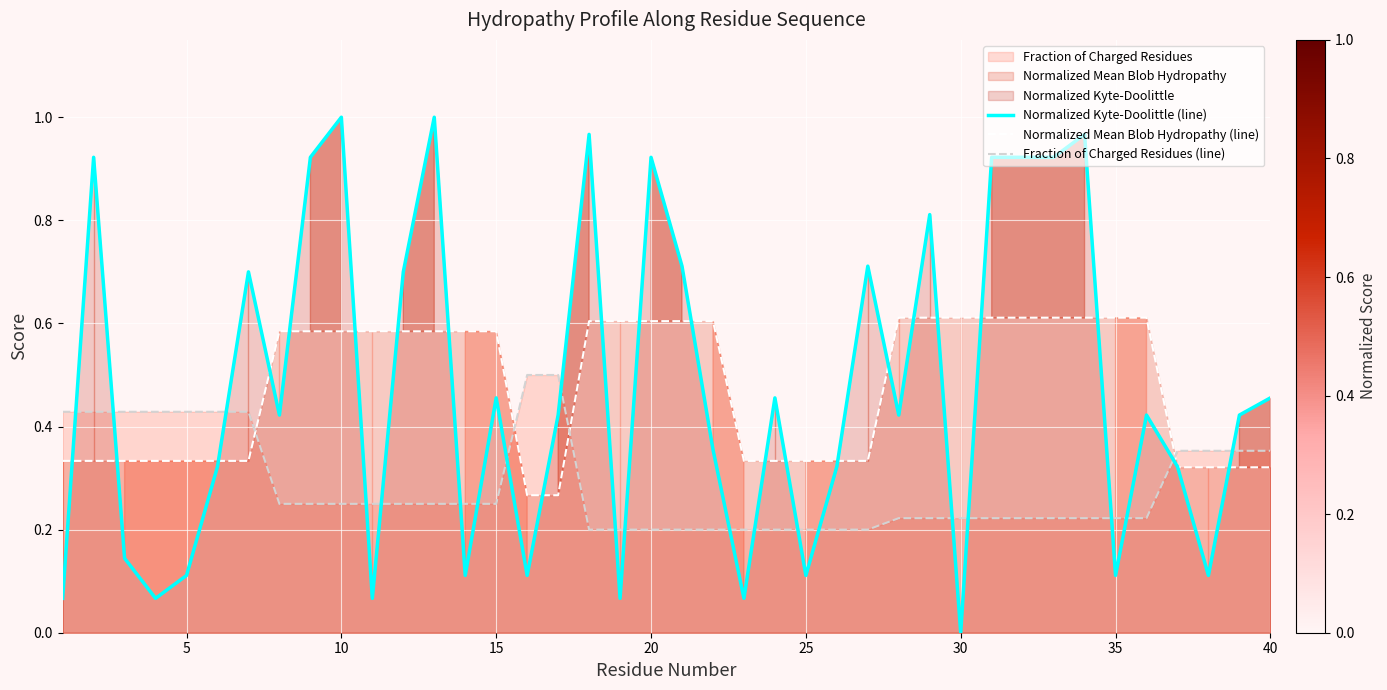

Rank the series by their maximum value, from lowest to highest.

Fraction of Charged Residues (line), Normalized Mean Blob Hydropathy (line), Normalized Kyte-Doolittle (line)